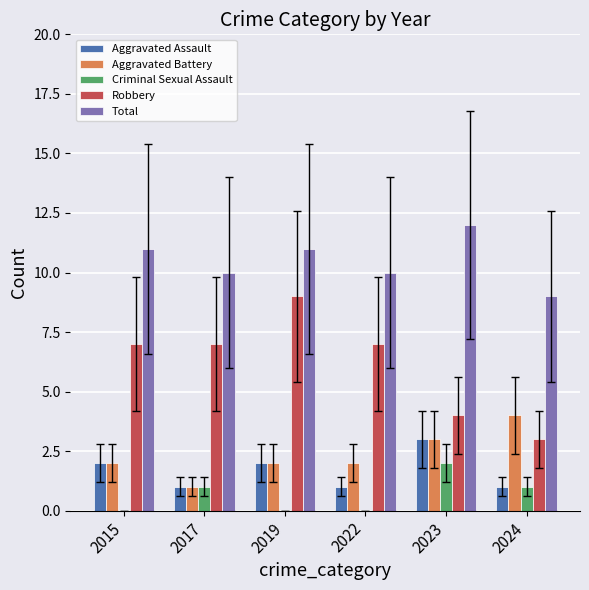

The Total series shows 5 at 2022. True or false?

False